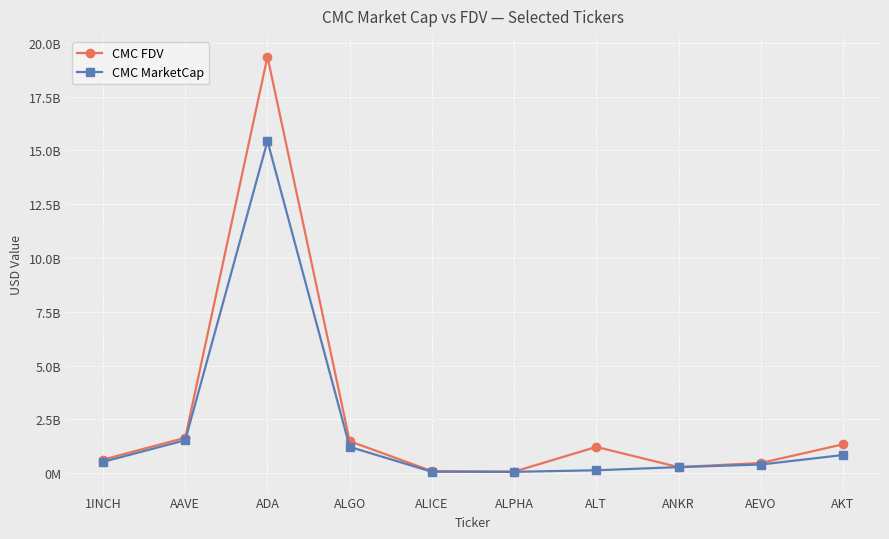

Where does the CMC MarketCap series first go above 526541832?

1INCH